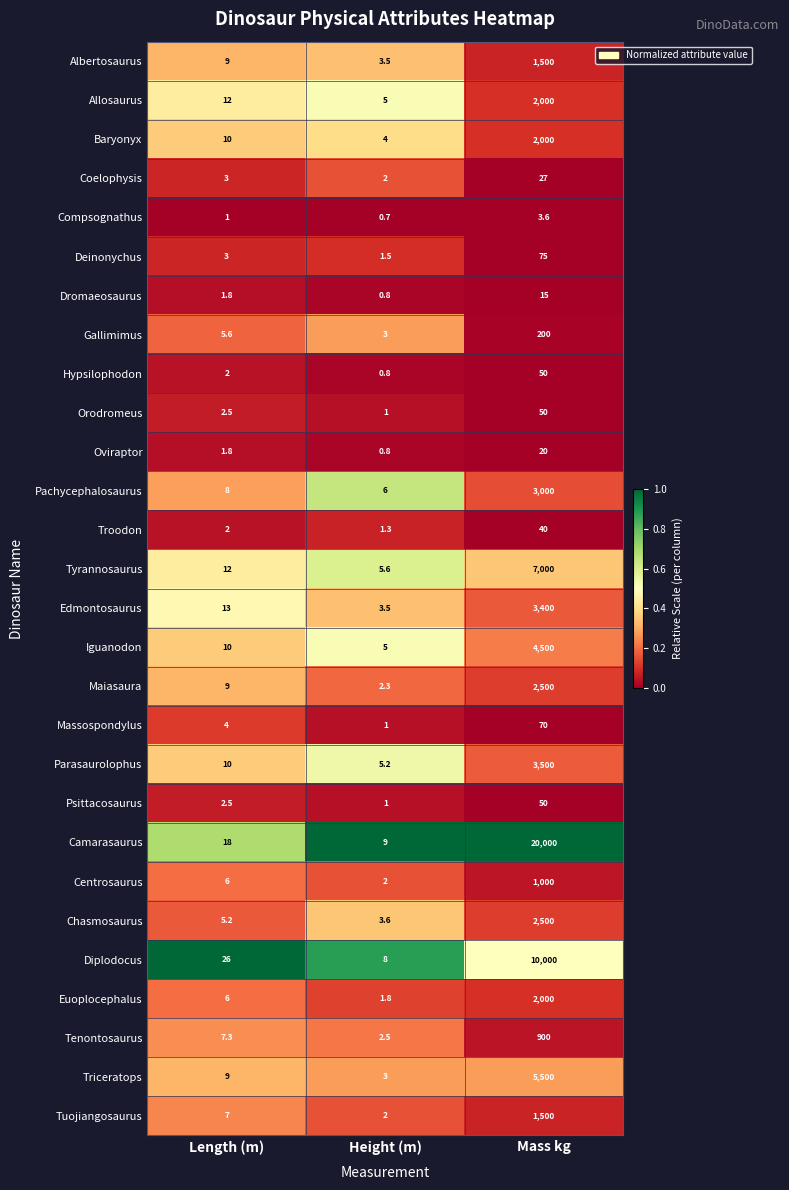

Is the value of Psittacosaurus at Height (m) greater than the value of Tenontosaurus at Mass kg?

No